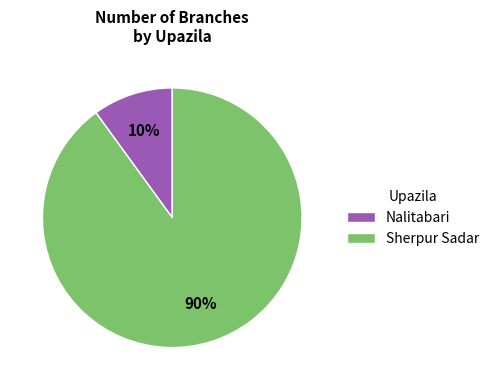

Is there a majority slice in this chart?

Yes